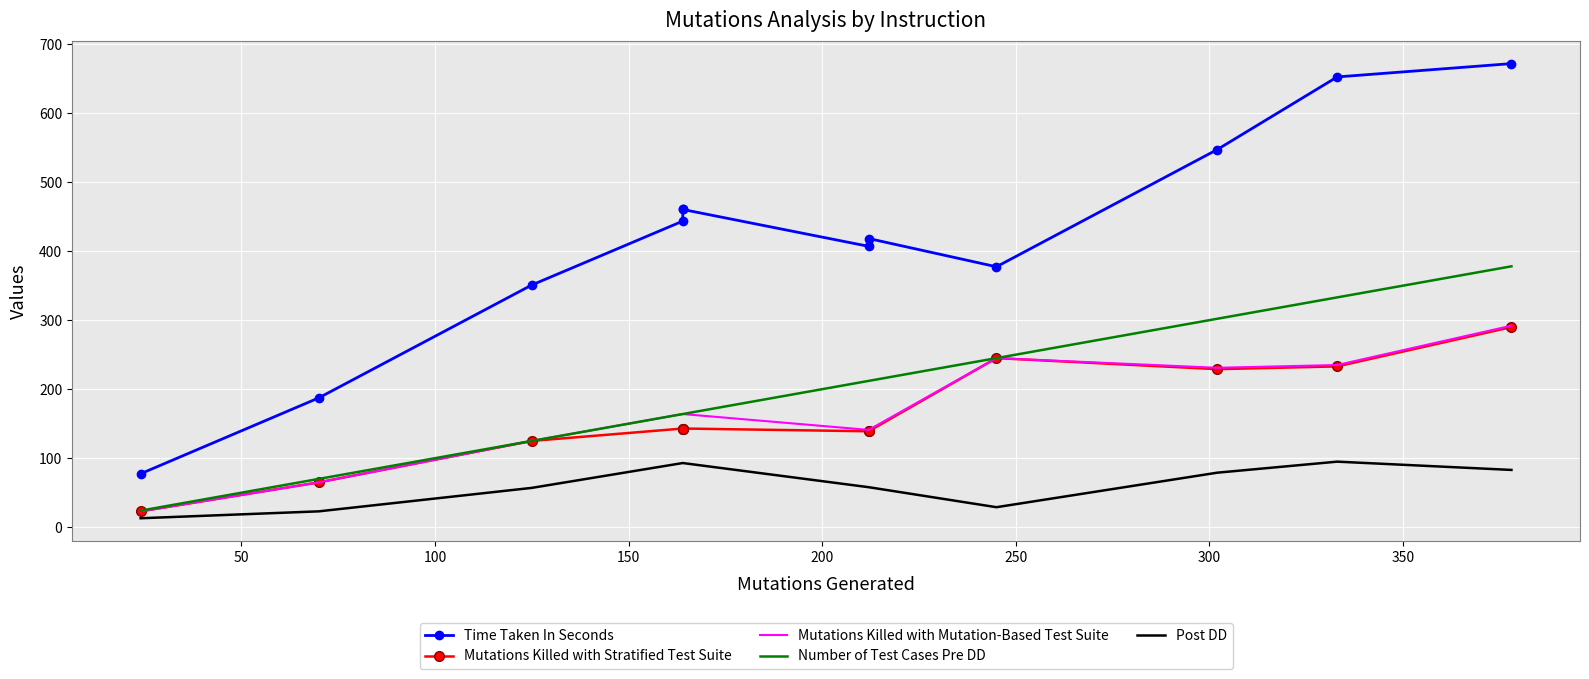

What is the smallest value displayed?

13.0